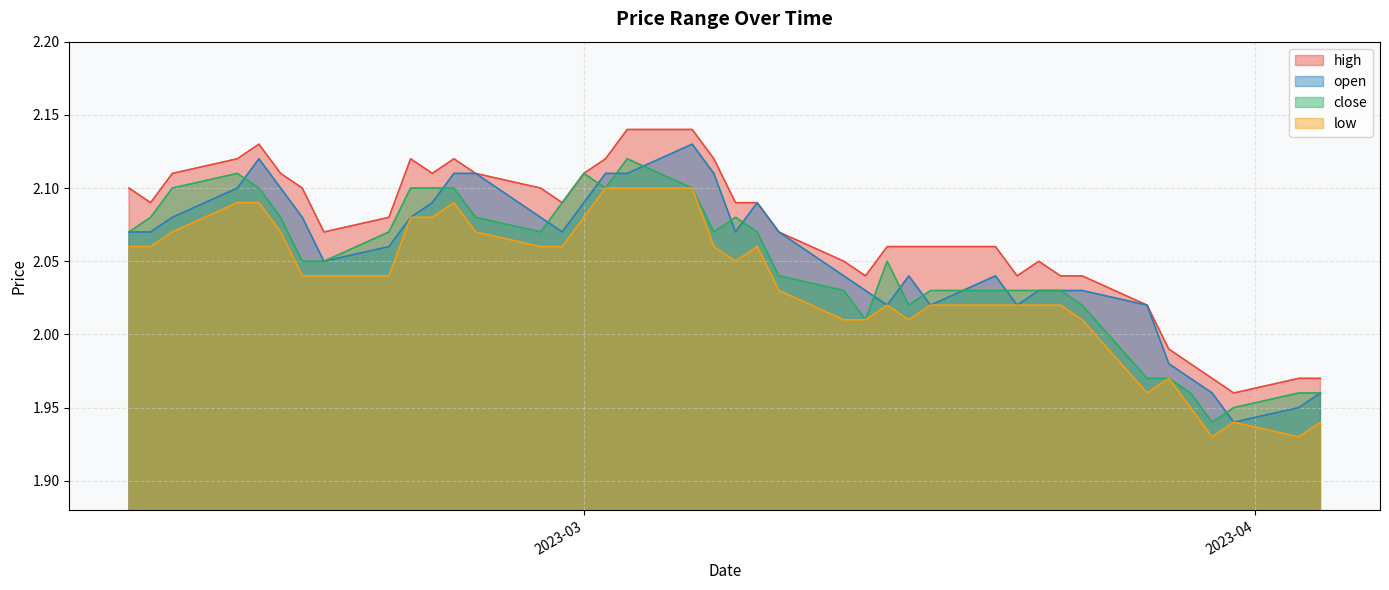

True or false: low and high intersect in this chart.

False